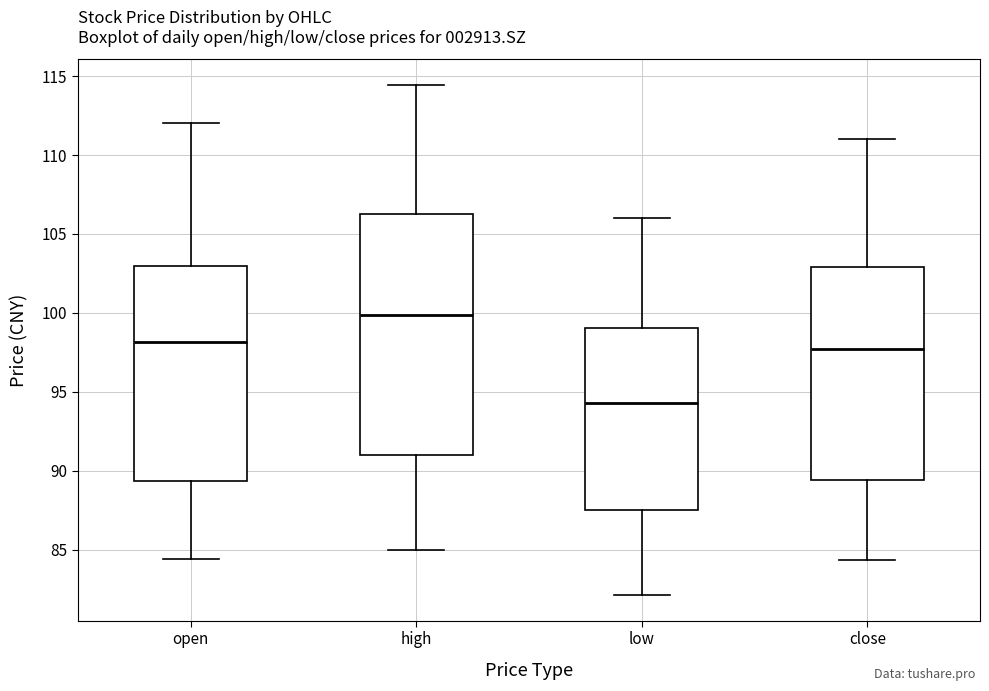

Which box is the tallest, from its lower edge to its upper edge?

high